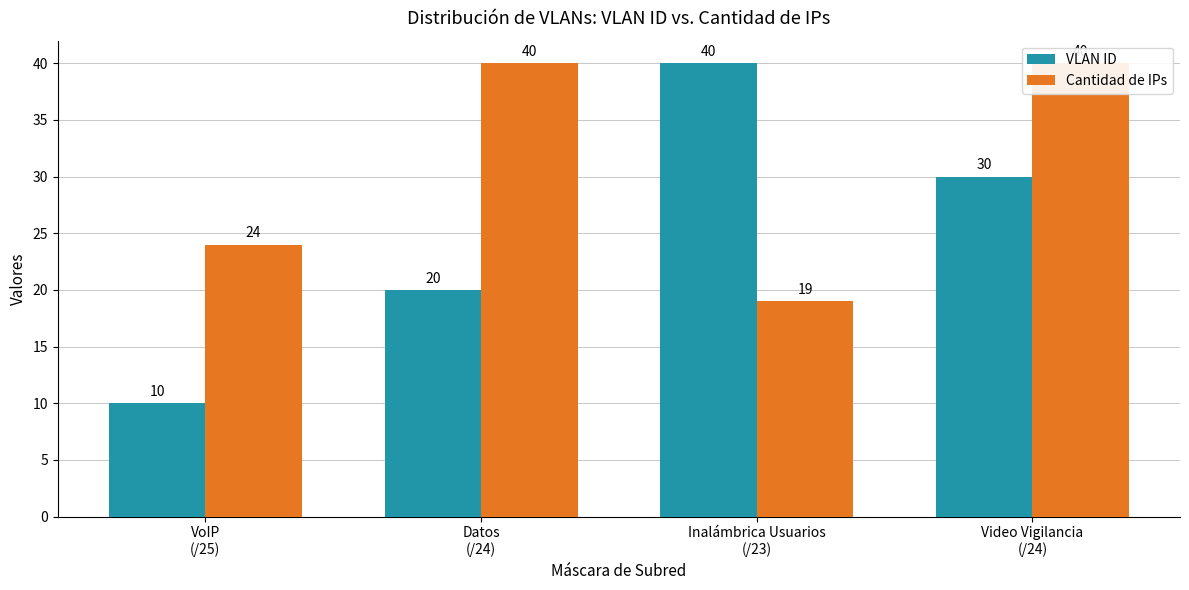

At how many categories does at least one series exceed 23?

4